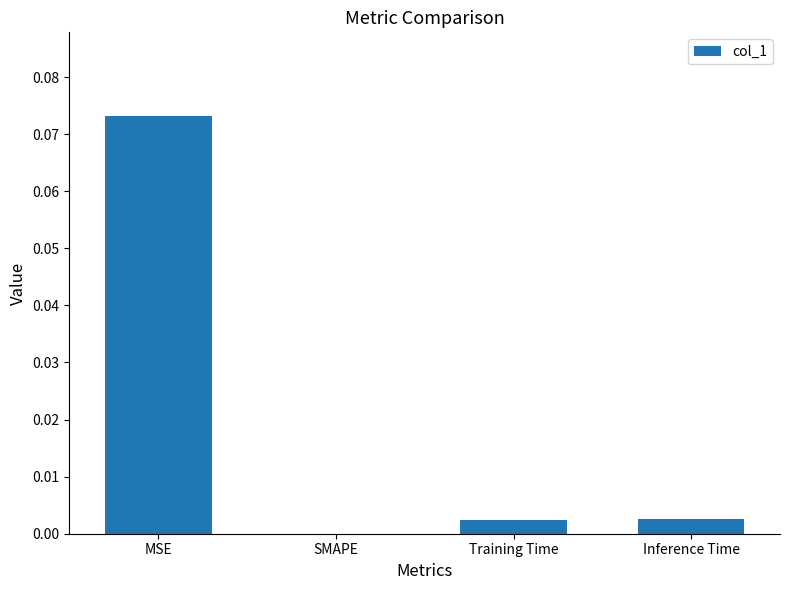

At which category does the chart reach its peak across all series?

MSE